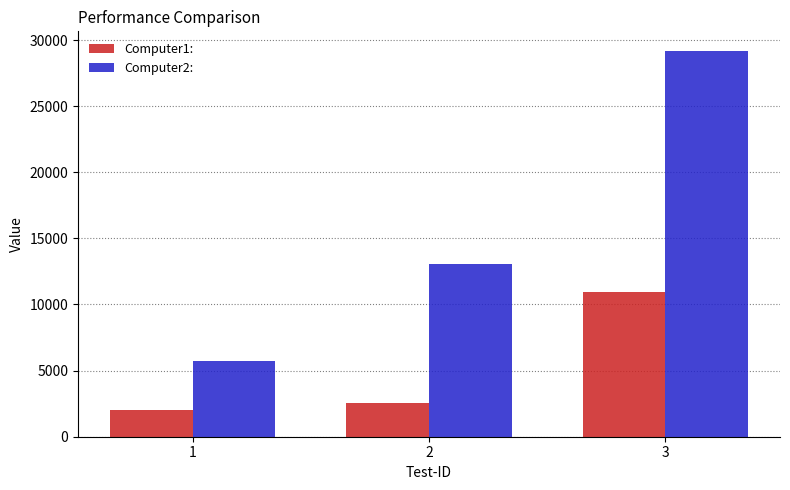

The Computer1: series shows 4355 at 2. True or false?

False